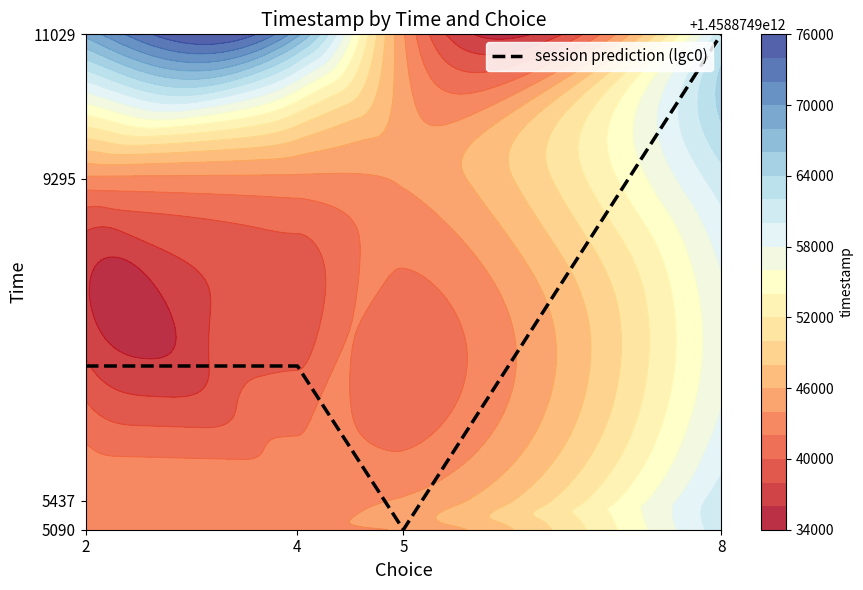

The value at 4 is 11835.7. True or false?

False